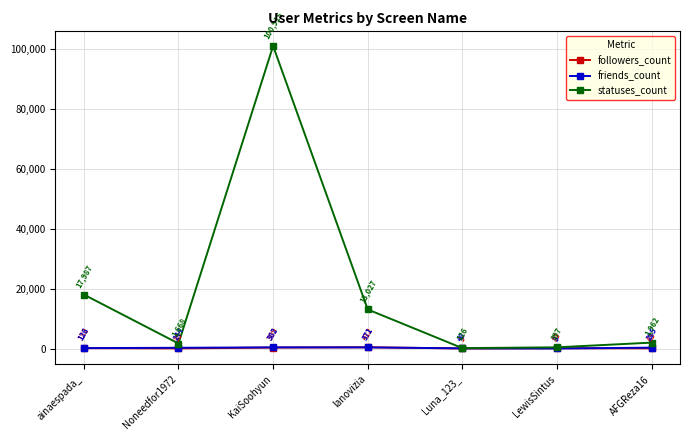

Is this an area chart (filled region under the line)?

No